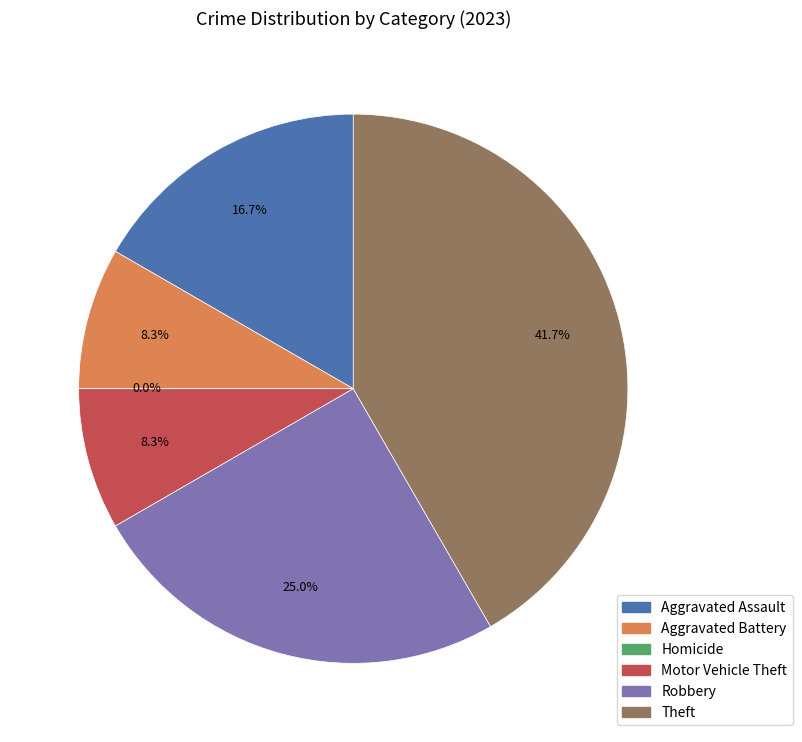

Which category has the smallest portion of the pie?

Homicide